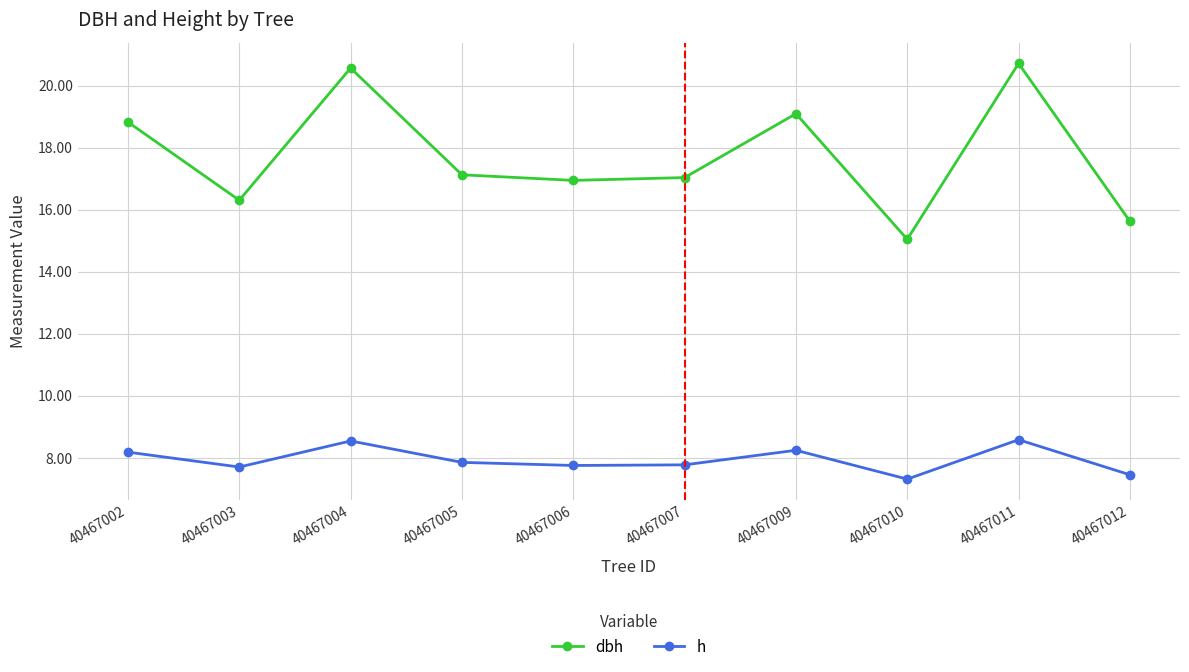

At which category does the chart reach its minimum across all series?

40467010